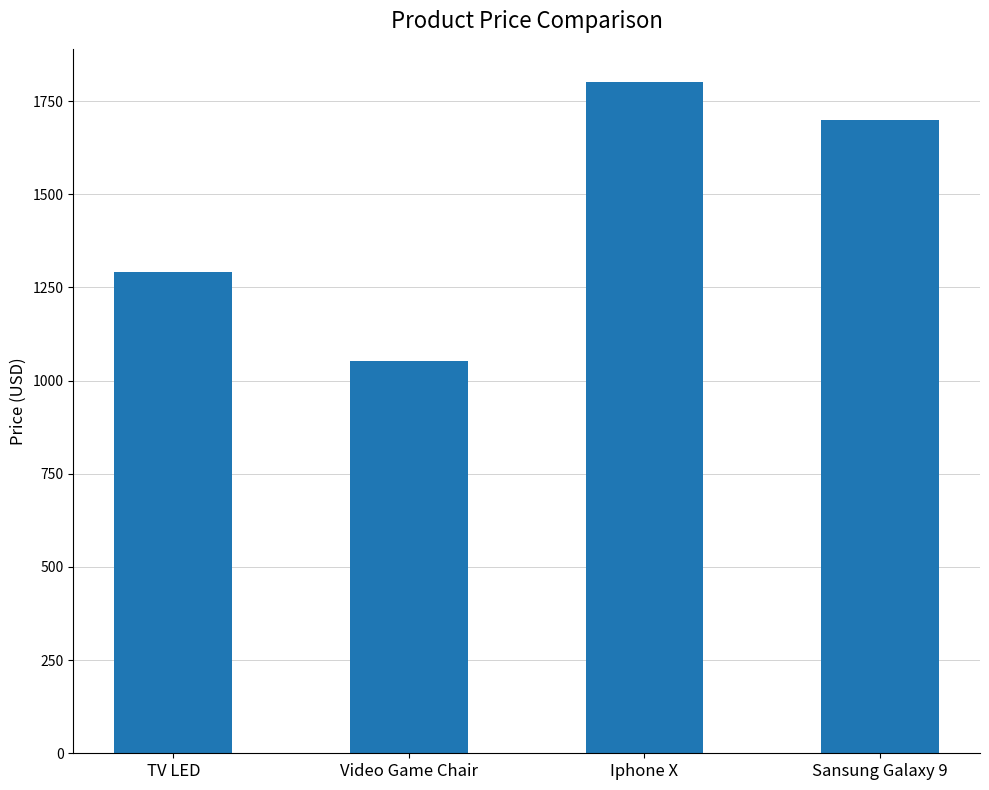

What is the smallest value displayed?

1051.5